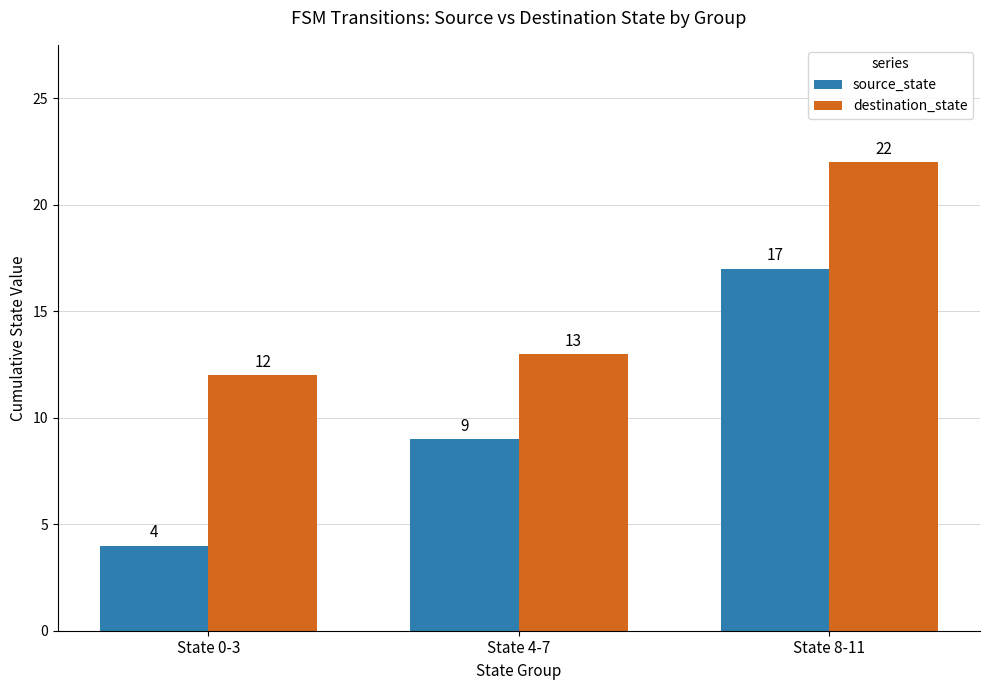

What is the average value of the destination_state series?

16